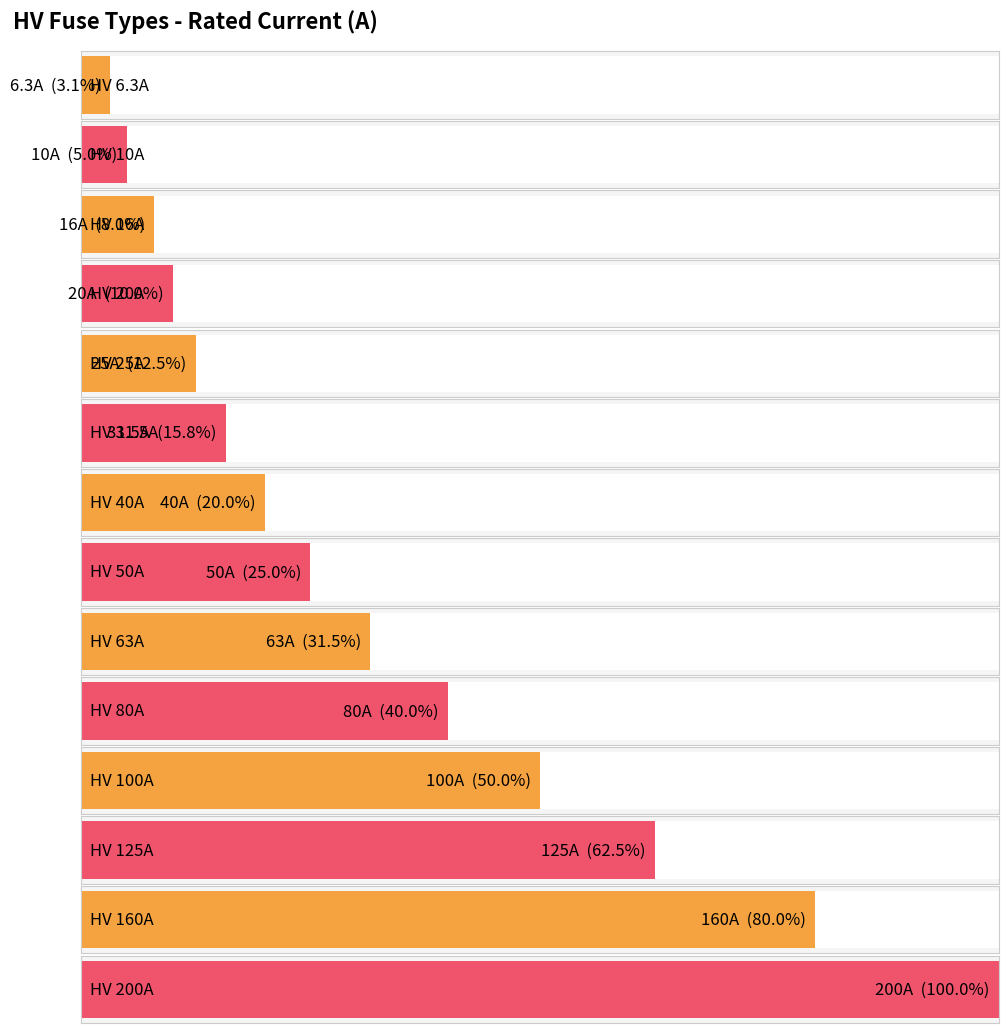

Reading left to right, what are all the values shown in this chart?

HV 6.3A=6.3	HV 10A=10.0	HV 16A=16.0	HV 20A=20.0	HV 25A=25.0	HV 31.5A=31.5	HV 40A=40.0	HV 50A=50.0	HV 63A=63.0	HV 80A=80.0	HV 100A=100.0	HV 125A=125.0	HV 160A=160.0	HV 200A=200.0